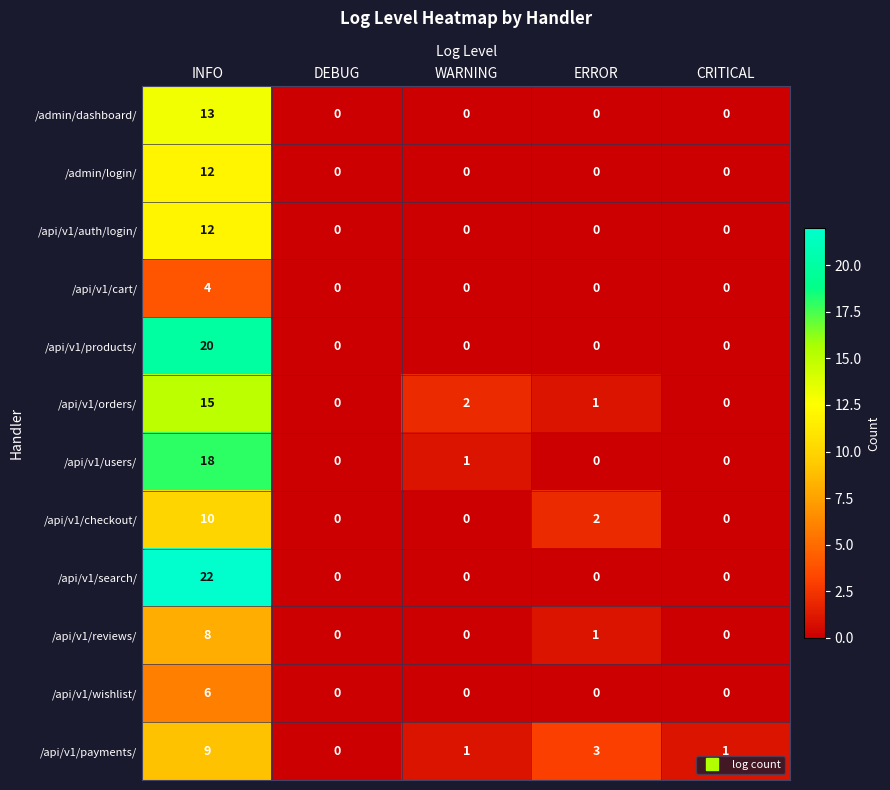

What is the sum of all /api/v1/products/ values?

20